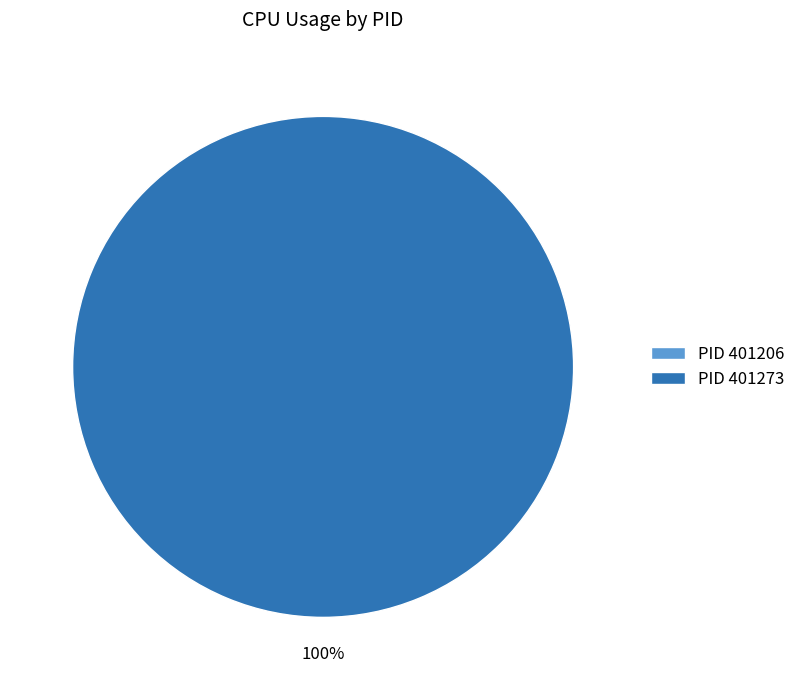

What is the largest slice in the pie chart?

401273